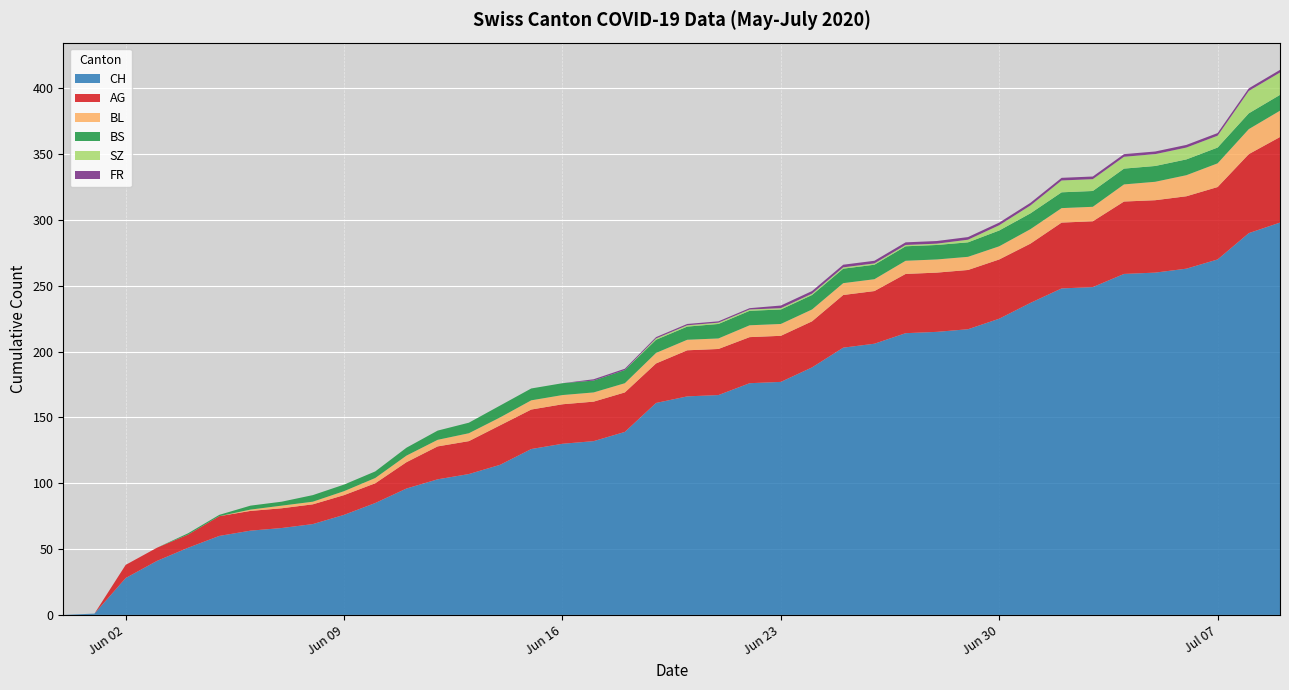

Reading left to right, list all the values displayed in this chart.

CH: 0=0	1=1	2=28	3=41	4=51	5=60	6=64	7=66	8=69	9=76	10=85	11=96	12=103	13=107	14=114	15=126	16=130	17=132	18=139	19=161	20=166	21=167	22=176	23=177	24=188	25=203	26=206	27=214	28=215	29=217	30=225	31=237	32=248	33=249	34=259	35=260	36=263	37=270	38=290	39=298
AG: 0=0	1=0	2=10	3=10	4=10	5=15	6=15	7=15	8=15	9=15	10=15	11=20	12=25	13=25	14=30	15=30	16=30	17=30	18=30	19=30	20=35	21=35	22=35	23=35	24=35	25=40	26=40	27=45	28=45	29=45	30=45	31=45	32=50	33=50	34=55	35=55	36=55	37=55	38=60	39=65
BL: 0=0	1=0	2=0	3=0	4=0	5=0	6=1	7=2	8=2	9=3	10=4	11=5	12=5	13=6	14=6	15=7	16=7	17=7	18=7	19=8	20=8	21=8	22=9	23=9	24=9	25=9	26=9	27=10	28=10	29=10	30=10	31=11	32=11	33=11	34=13	35=14	36=16	37=18	38=19	39=20
BS: 0=0	1=0	2=0	3=0	4=1	5=1	6=3	7=3	8=5	9=5	10=5	11=6	12=7	13=8	14=9	15=9	16=9	17=9	18=10	19=10	20=10	21=11	22=11	23=11	24=11	25=11	26=11	27=11	28=11	29=11	30=12	31=12	32=12	33=12	34=12	35=12	36=12	37=12	38=12	39=12
SZ: 0=0	1=0	2=0	3=0	4=0	5=0	6=0	7=0	8=0	9=0	10=0	11=0	12=0	13=0	14=0	15=0	16=0	17=0	18=0	19=1	20=1	21=1	22=1	23=1	24=1	25=1	26=1	27=1	28=1	29=2	30=4	31=6	32=9	33=9	34=9	35=9	36=9	37=9	38=17	39=17
FR: 0=0	1=0	2=0	3=0	4=0	5=0	6=0	7=0	8=0	9=0	10=0	11=0	12=0	13=0	14=0	15=0	16=0	17=1	18=1	19=1	20=1	21=1	22=1	23=2	24=2	25=2	26=2	27=2	28=2	29=2	30=2	31=2	32=2	33=2	34=2	35=2	36=2	37=2	38=2	39=2